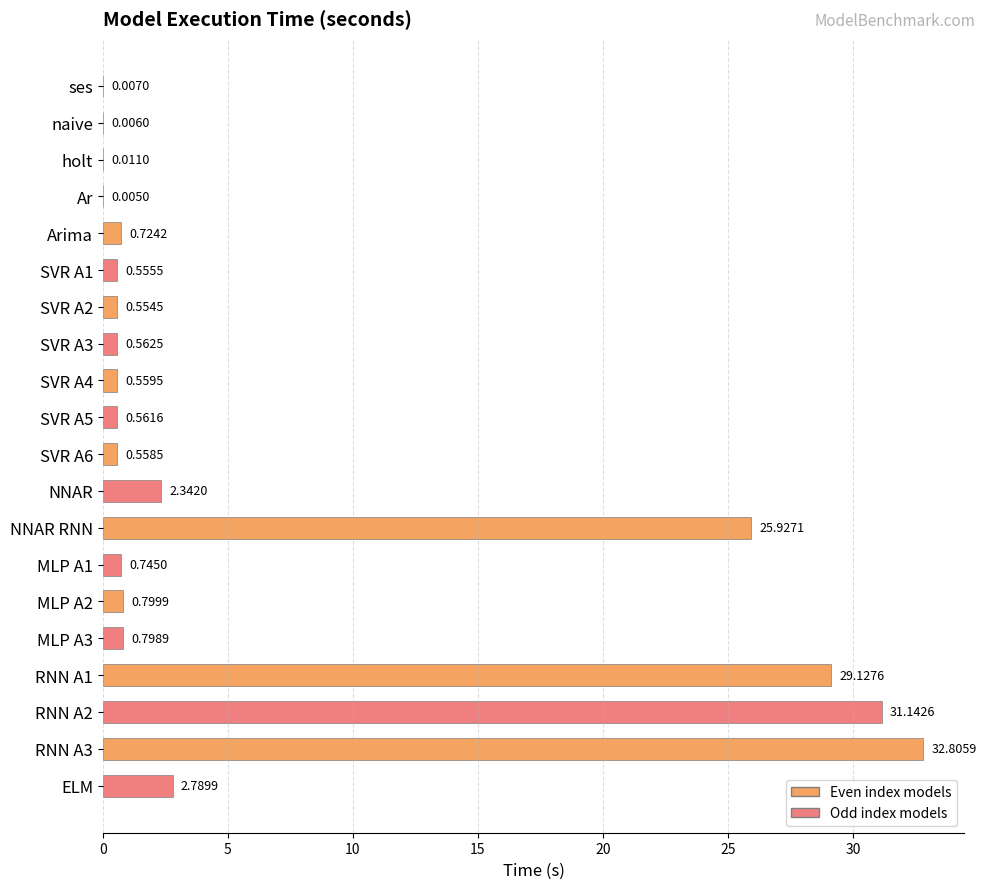

What is the change in value from Arima to NNAR?

+1.6